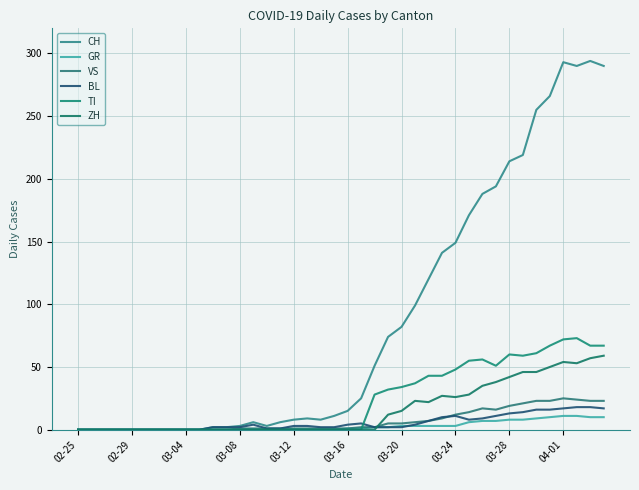

Does the chart have visible grid lines?

Yes